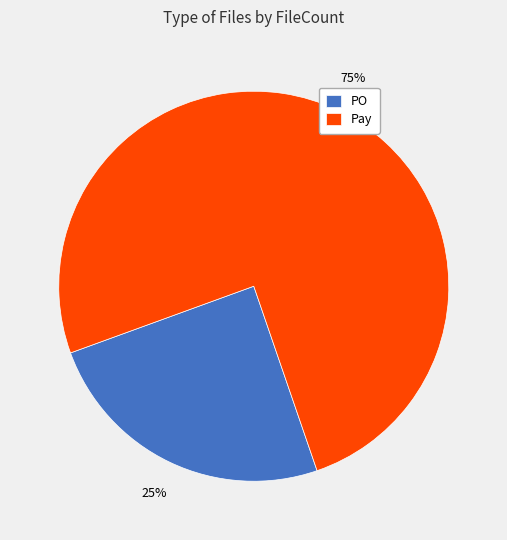

To the nearest percent, what is the average slice percentage?

50%